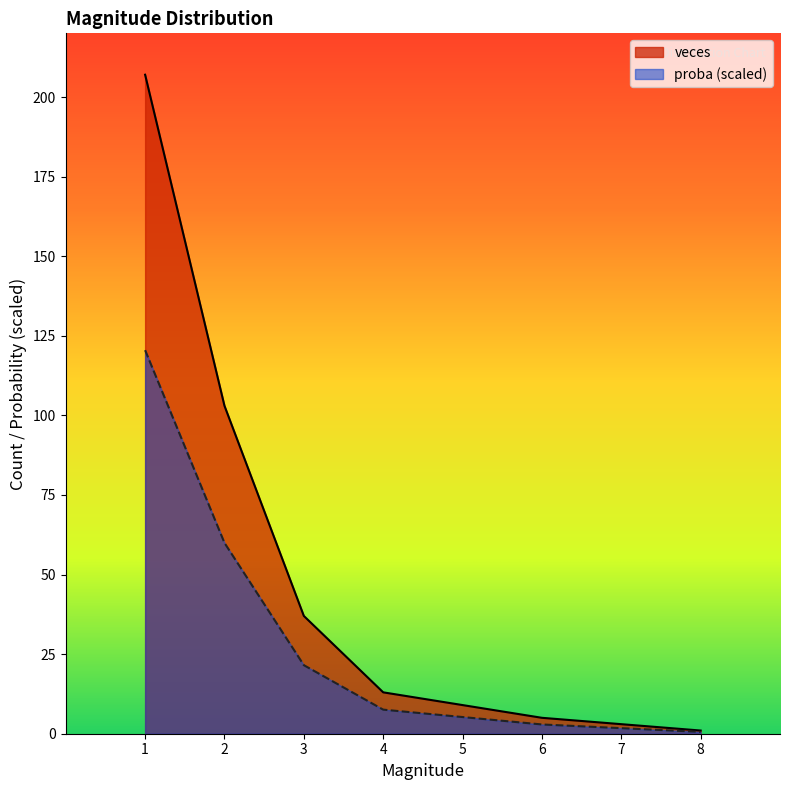

What is the spread (max minus min) of values at 1?

86.5